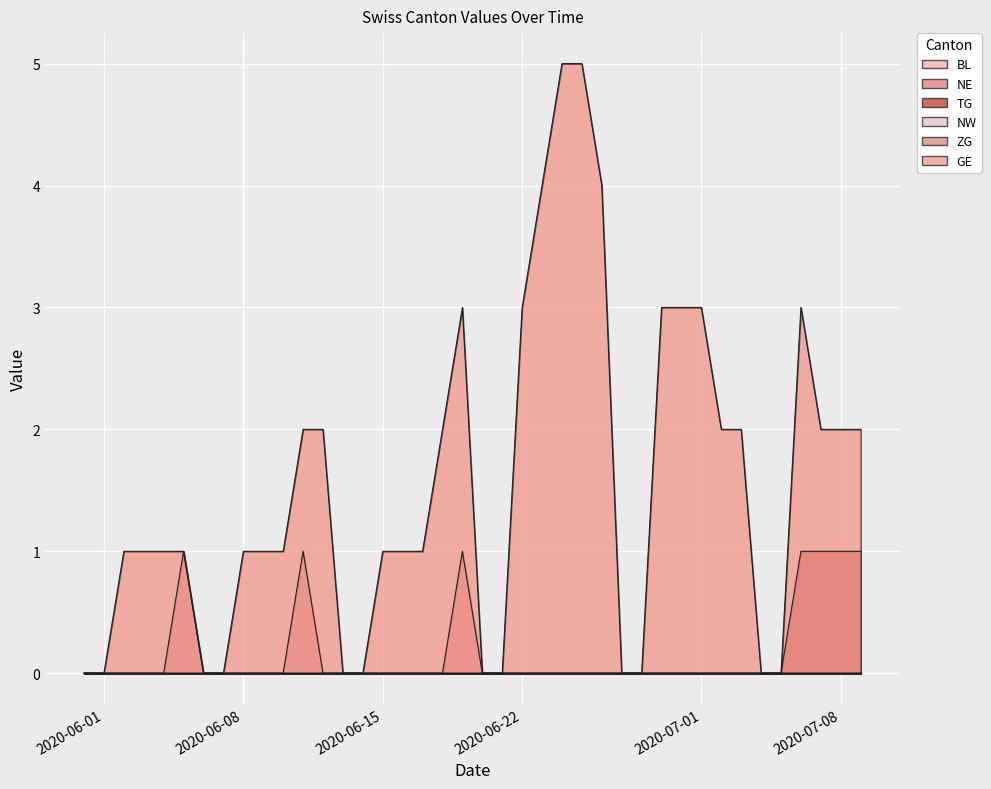

True or false: GE has more than 1 points higher than both neighbors.

True